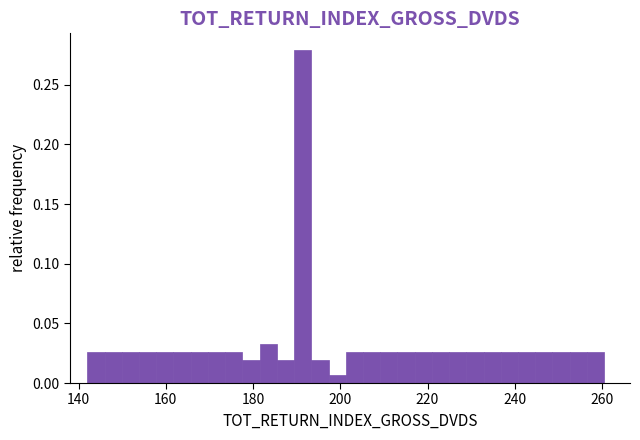

Read against the x-axis, roughly where is the centre of the tallest bar?

192